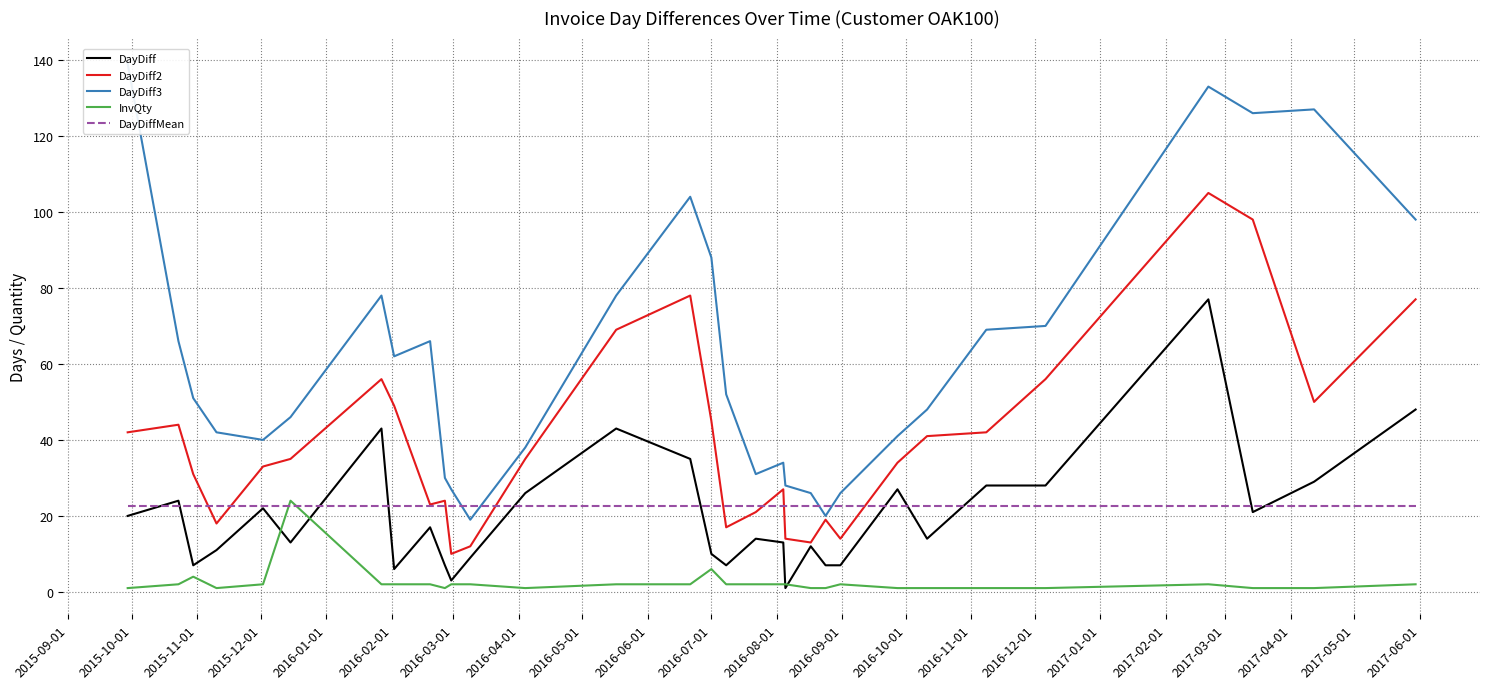

What is the maximum value for DayDiff2?

105.0